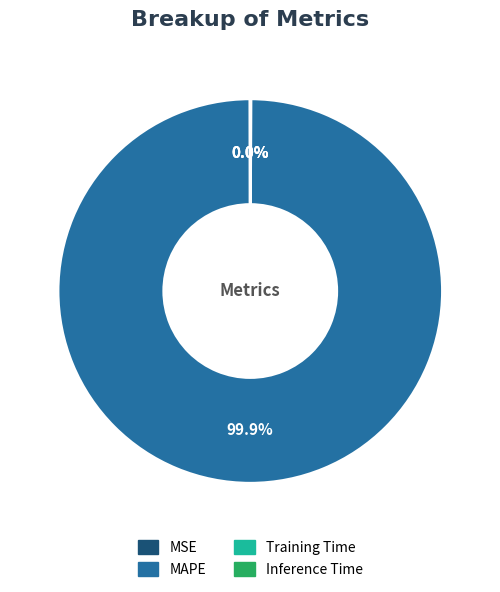

What is the largest slice in the pie chart?

MAPE